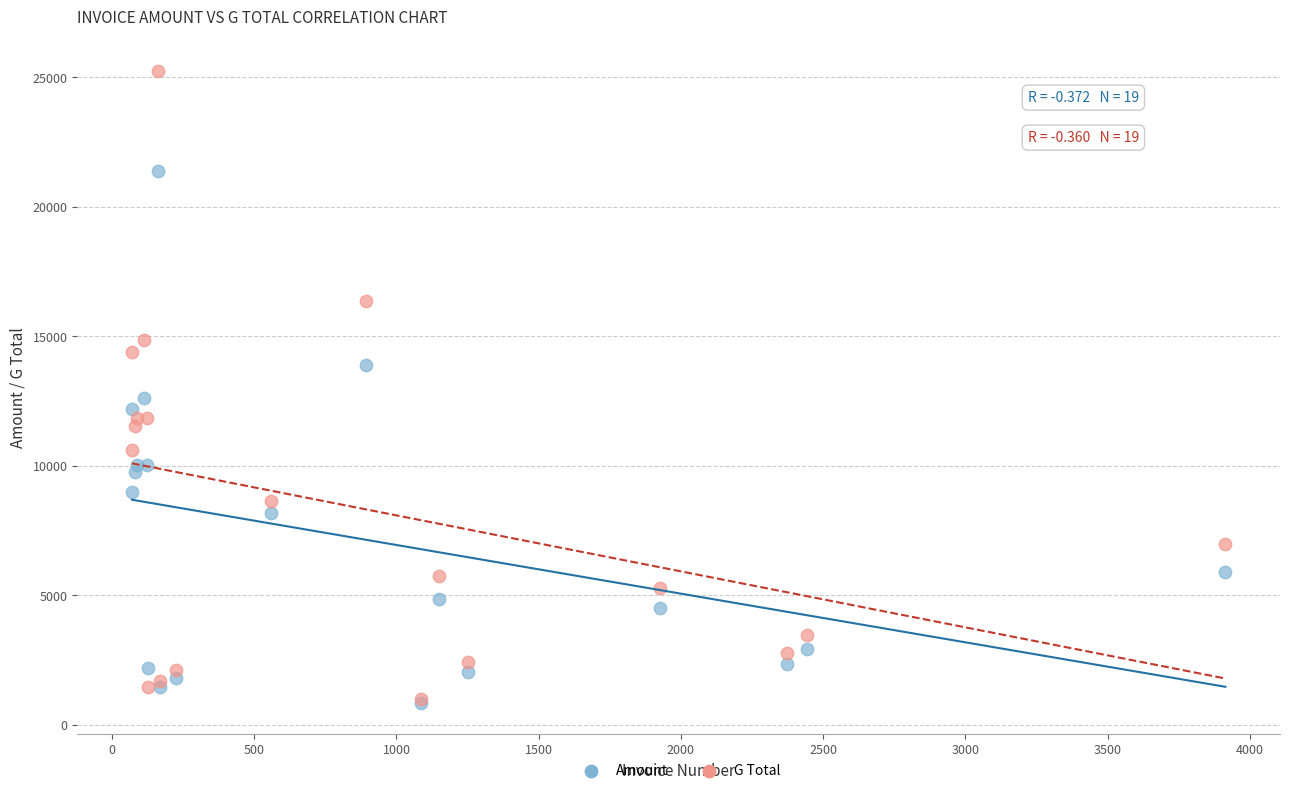

Across all series, what Y value is closest to 13045?

12600